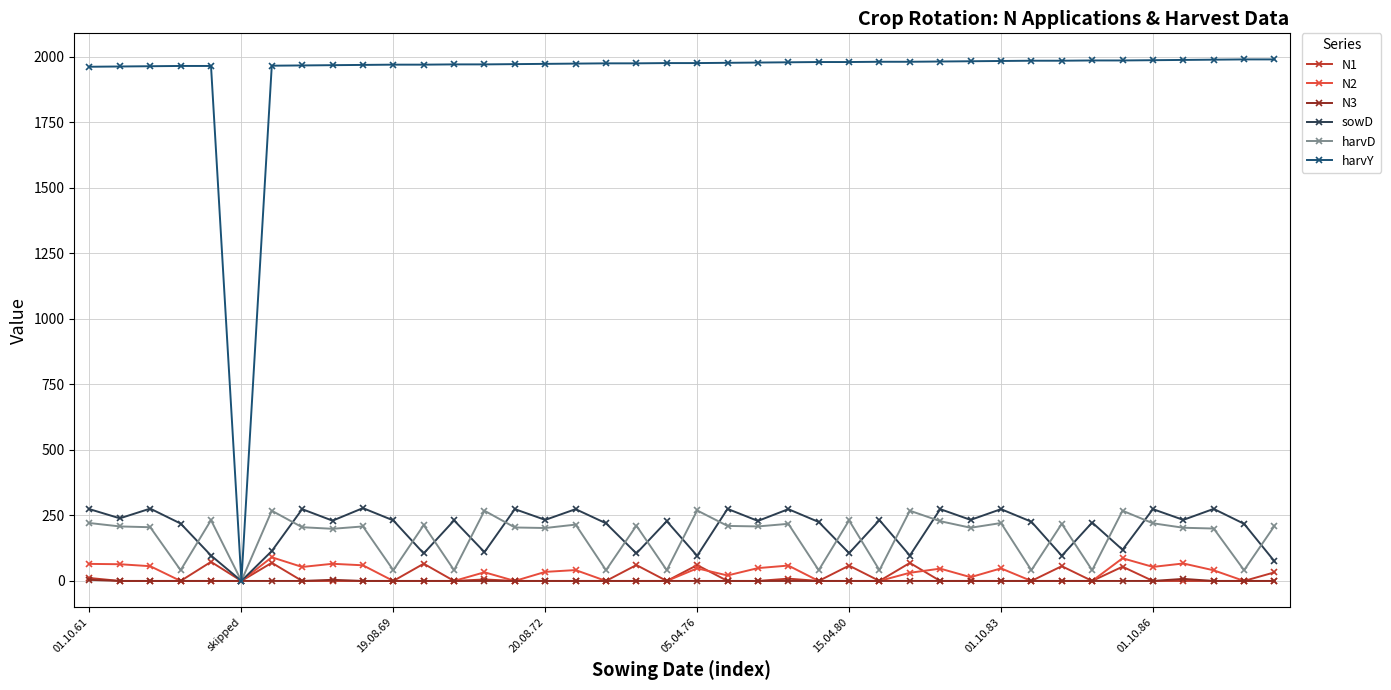

How many N3 values are between 0 and 1?

37